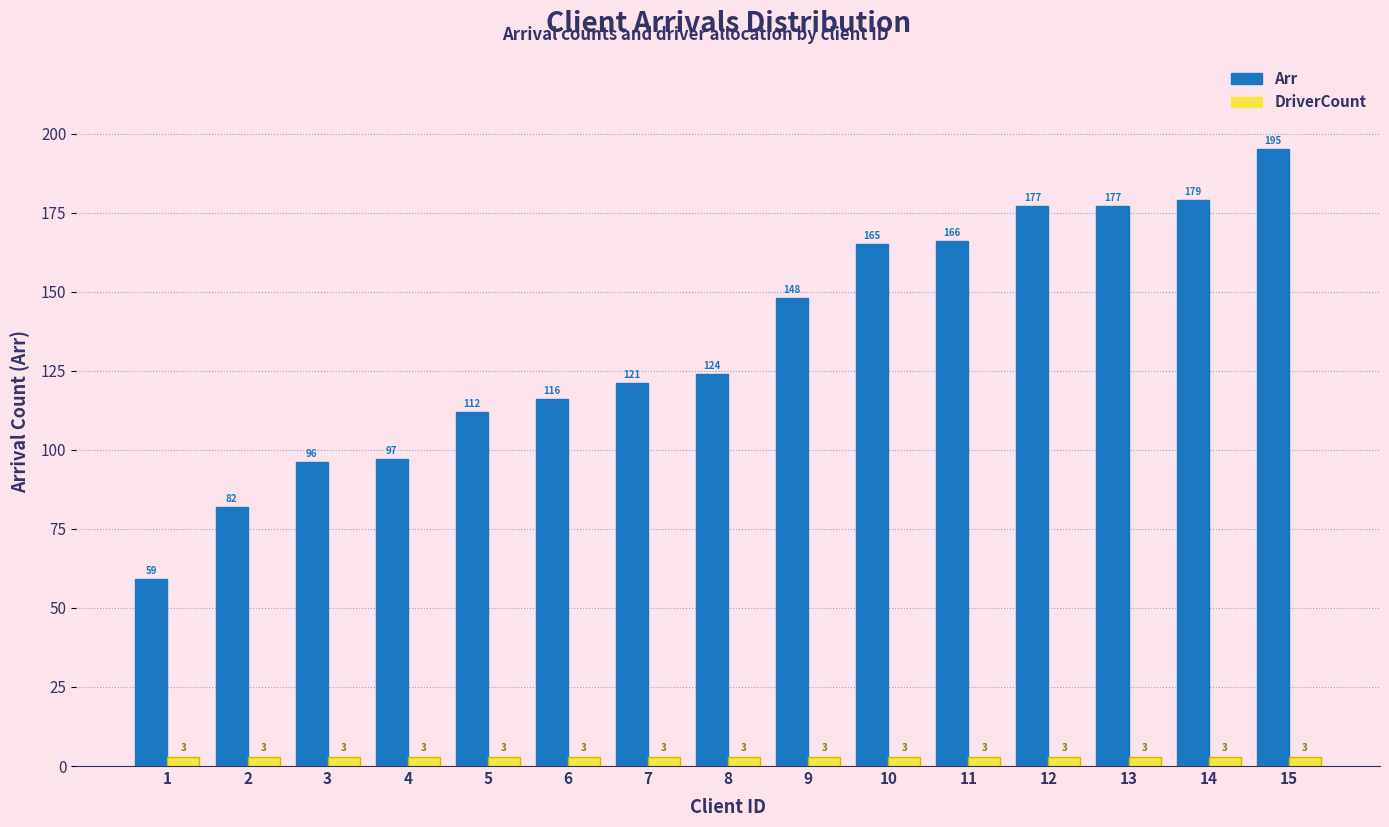

What is the minimum value shown in the chart?

3